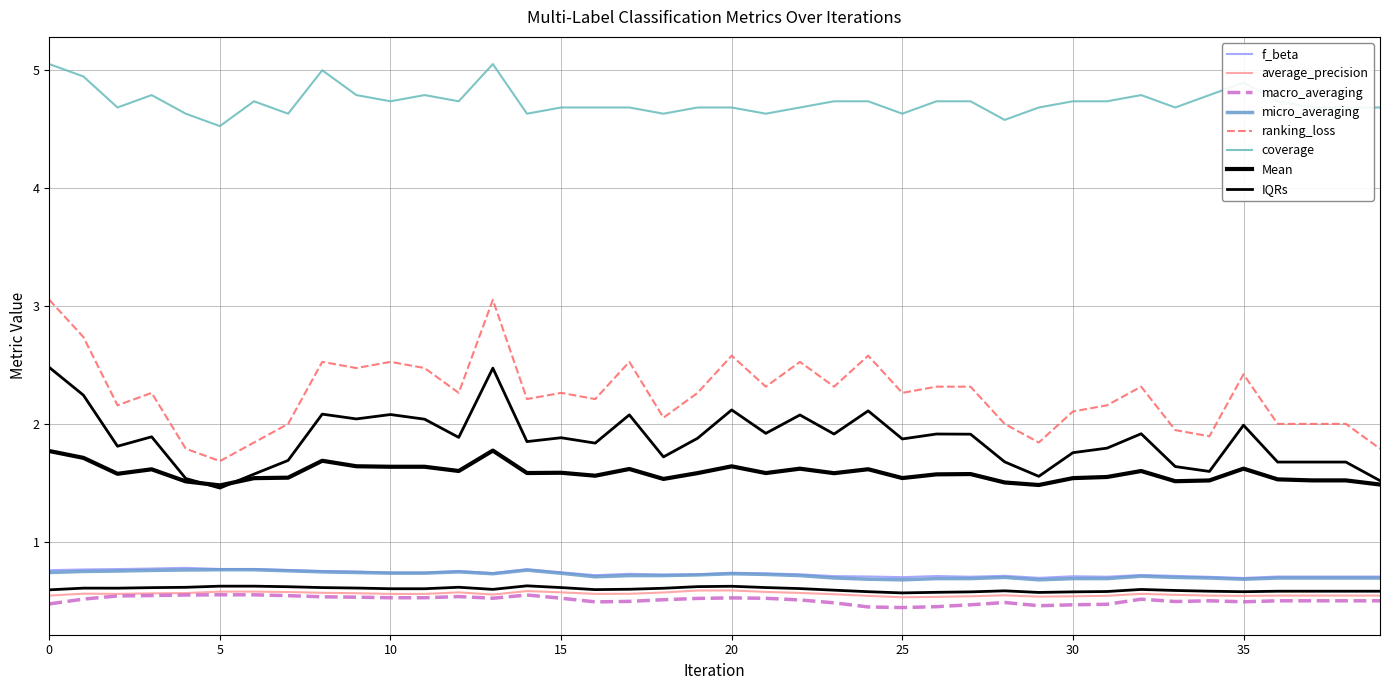

True or false: micro_averaging and coverage intersect in this chart.

False